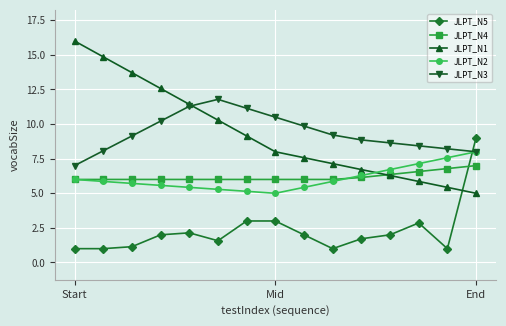

True or false: JLPT_N4 and JLPT_N3 cross at least once.

False